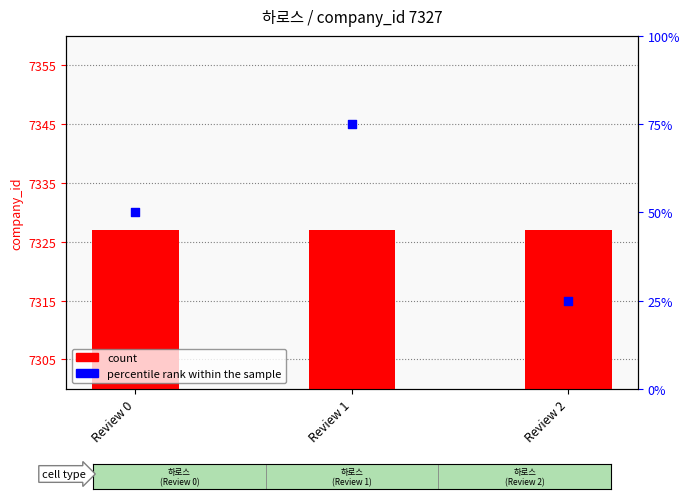

What are all the series names shown in the legend?

count, percentile rank within the sample